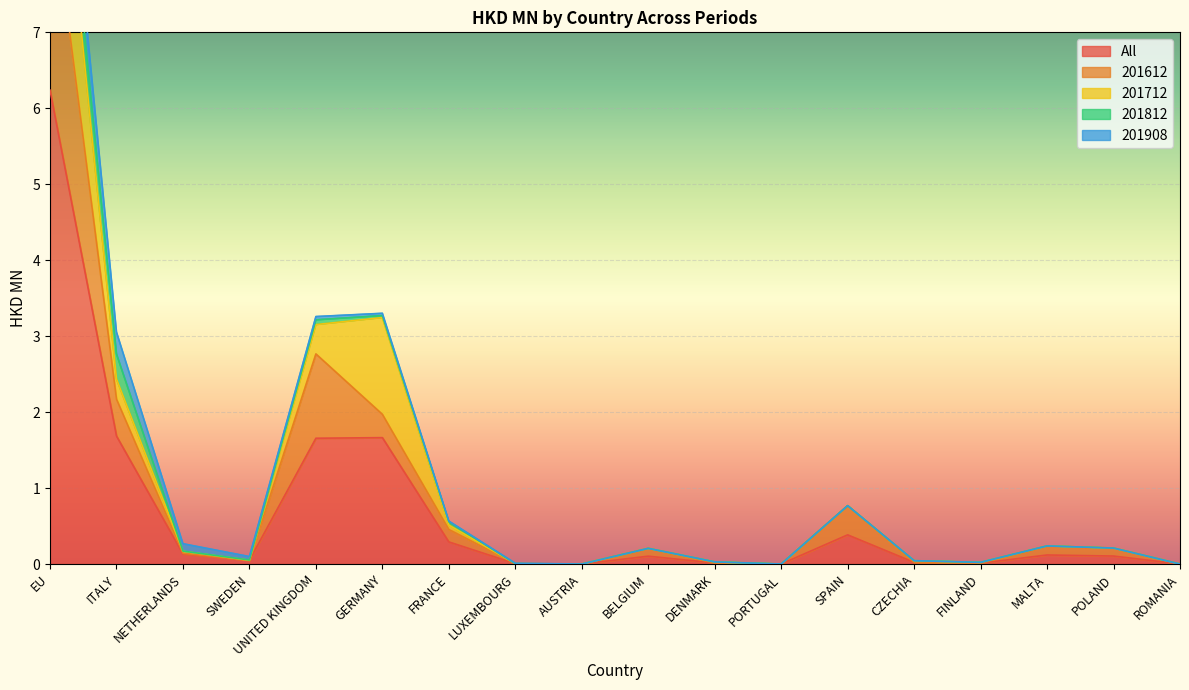

Reading right to left, extract all data points from this chart.

All: ROMANIA=0.0	POLAND=0.1	MALTA=0.1	FINLAND=0.0	CZECHIA=0.0	SPAIN=0.4	PORTUGAL=0.0	DENMARK=0.0	BELGIUM=0.1	AUSTRIA=0.0	LUXEMBOURG=0.0	FRANCE=0.3	GERMANY=1.7	UNITED KINGDOM=1.7	SWEDEN=0.0	NETHERLANDS=0.1	ITALY=1.7	EU=6.2
201612: ROMANIA=0.0	POLAND=0.1	MALTA=0.1	FINLAND=0.0	CZECHIA=0.0	SPAIN=0.4	PORTUGAL=0.0	DENMARK=0.0	BELGIUM=0.1	AUSTRIA=0.0	LUXEMBOURG=0.0	FRANCE=0.2	GERMANY=0.3	UNITED KINGDOM=1.1	SWEDEN=0.0	NETHERLANDS=0.0	ITALY=0.5	EU=2.8
201712: ROMANIA=0.0	POLAND=0.0	MALTA=0.0	FINLAND=0.0	CZECHIA=0.0	SPAIN=0.0	PORTUGAL=0.0	DENMARK=0.0	BELGIUM=0.0	AUSTRIA=0.0	LUXEMBOURG=0.0	FRANCE=0.1	GERMANY=1.3	UNITED KINGDOM=0.4	SWEDEN=0.0	NETHERLANDS=0.0	ITALY=0.3	EU=2.1
201812: ROMANIA=0.0	POLAND=0.0	MALTA=0.0	FINLAND=0.0	CZECHIA=0.0	SPAIN=0.0	PORTUGAL=0.0	DENMARK=0.0	BELGIUM=0.0	AUSTRIA=0.0	LUXEMBOURG=0.0	FRANCE=0.0	GERMANY=0.0	UNITED KINGDOM=0.1	SWEDEN=0.0	NETHERLANDS=0.0	ITALY=0.3	EU=0.5
201908: ROMANIA=0.0	POLAND=0.0	MALTA=0.0	FINLAND=0.0	CZECHIA=0.0	SPAIN=0.0	PORTUGAL=0.0	DENMARK=0.0	BELGIUM=0.0	AUSTRIA=0.0	LUXEMBOURG=0.0	FRANCE=0.0	GERMANY=0.0	UNITED KINGDOM=0.0	SWEDEN=0.0	NETHERLANDS=0.1	ITALY=0.3	EU=0.5